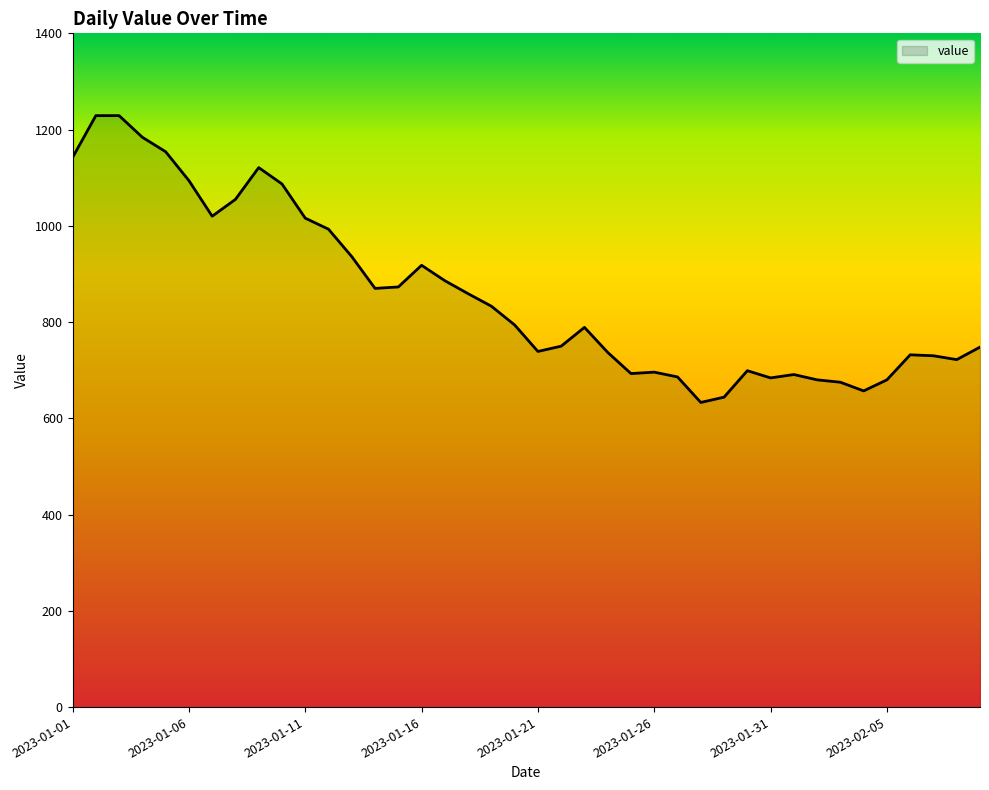

What is the maximum value shown in the chart?

1229